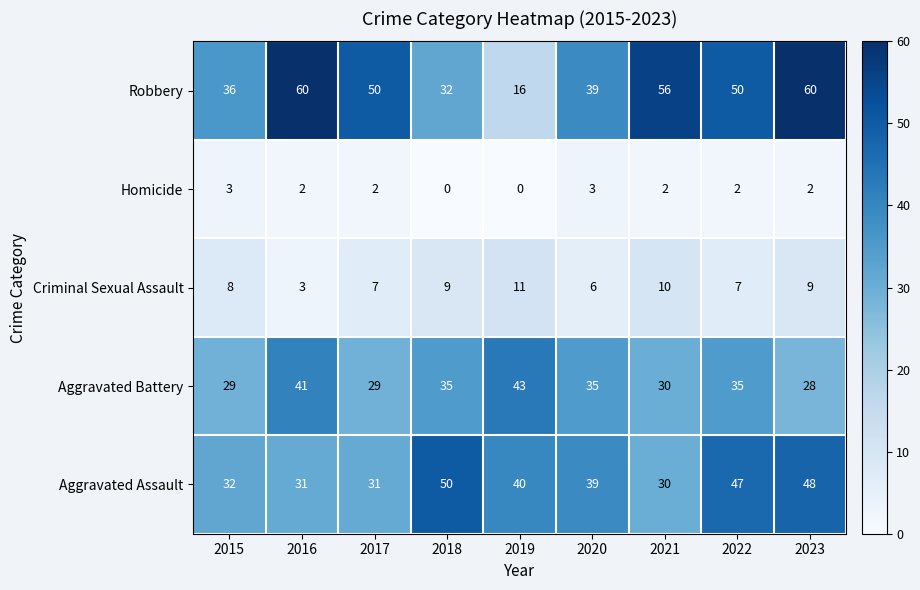

At which category is the sum across all series the highest?

2023